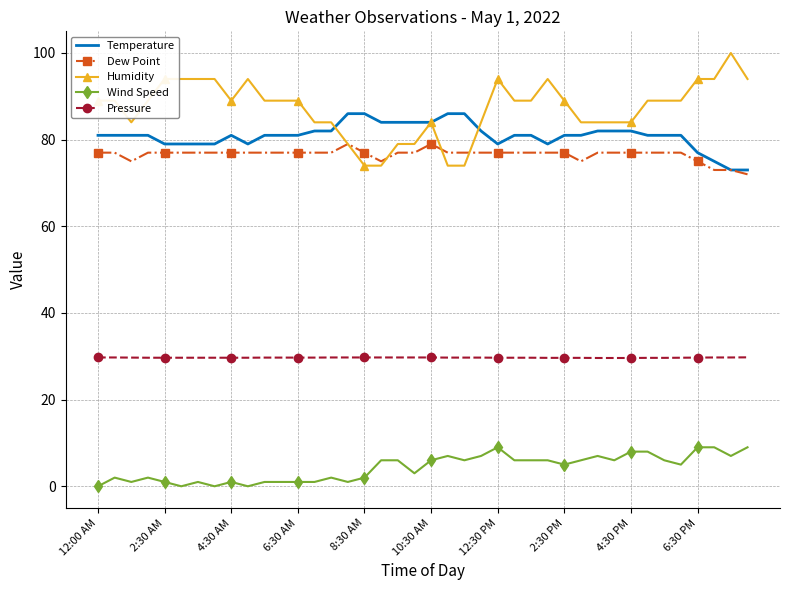

Which series has the widest spread of values?

Humidity